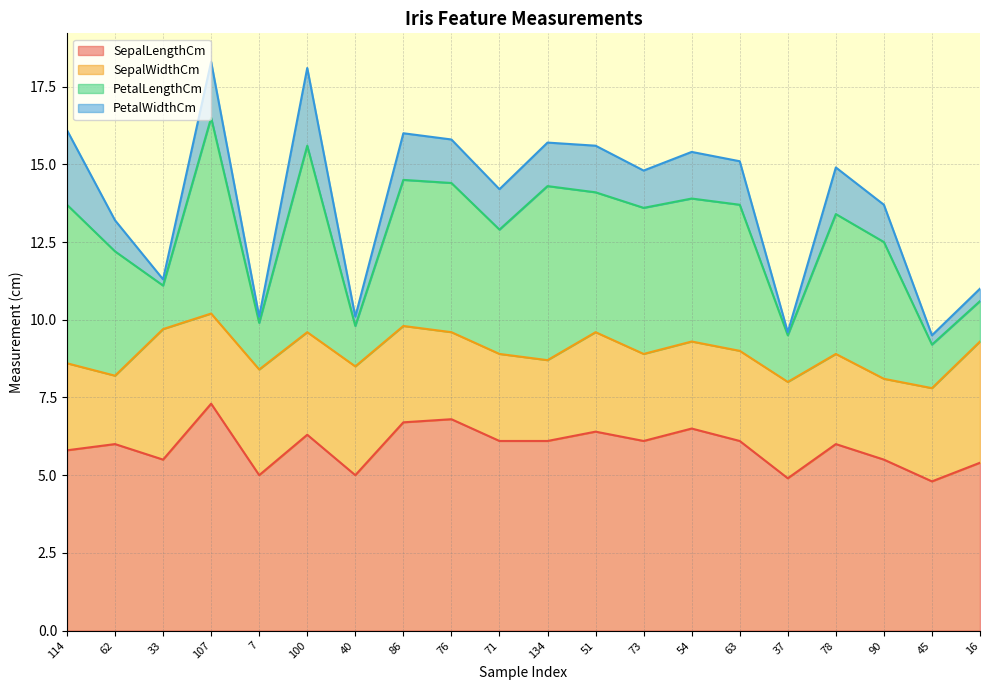

What is the difference between the maximum and second lowest values in the SepalWidthCm series?

1.6